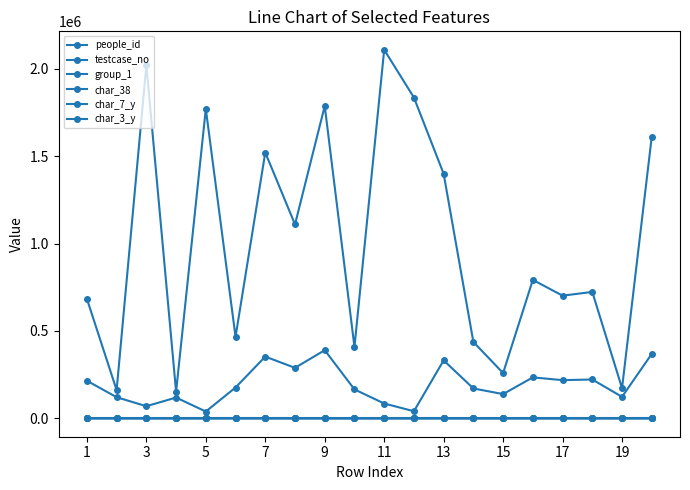

What is the value of the testcase_no point at the 3rd from the left?

2022039